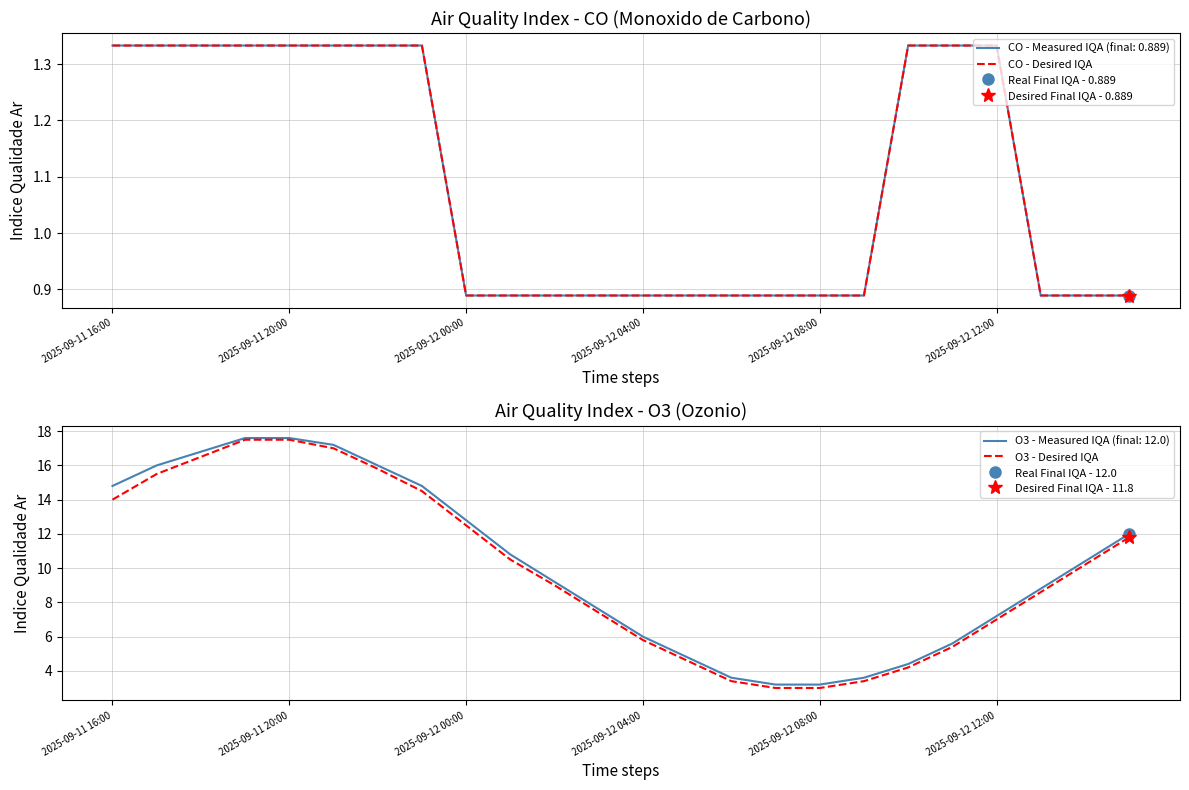

What is the lowest value of the O3 - Measured IQA (final: 12.0) series?

3.2